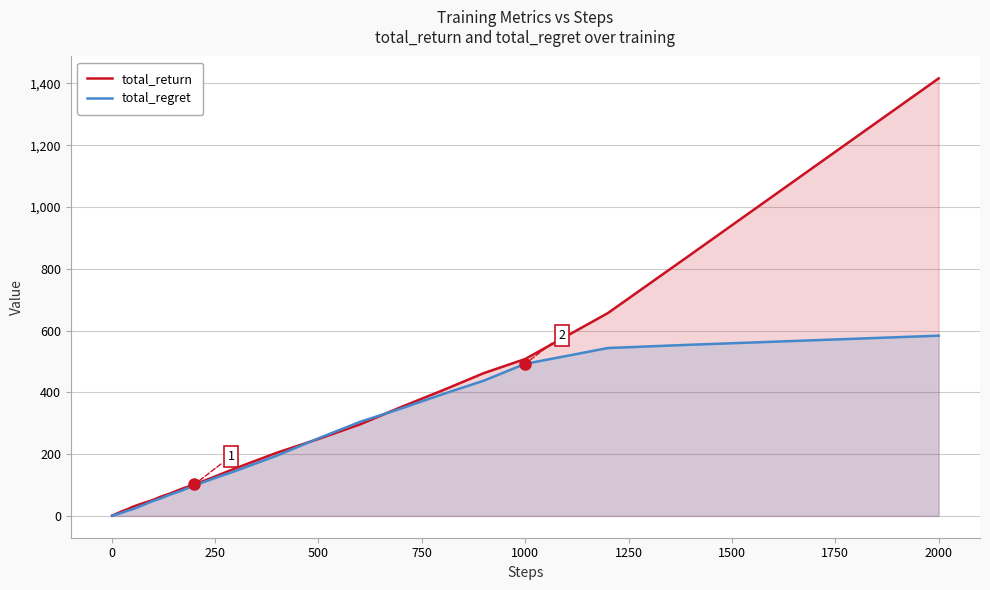

Which series has the widest spread of values?

total_return